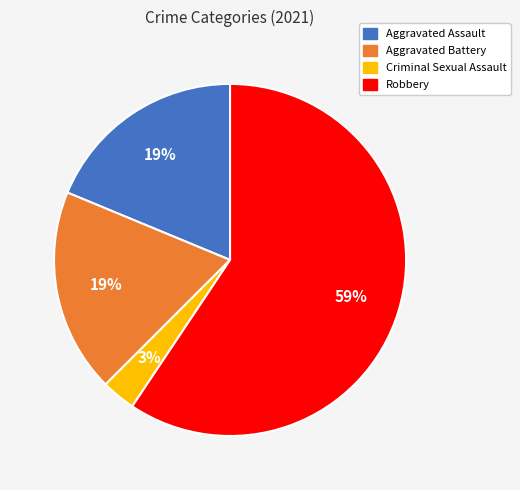

To the nearest percent, what is the difference between the largest and smallest slice percentages?

56%